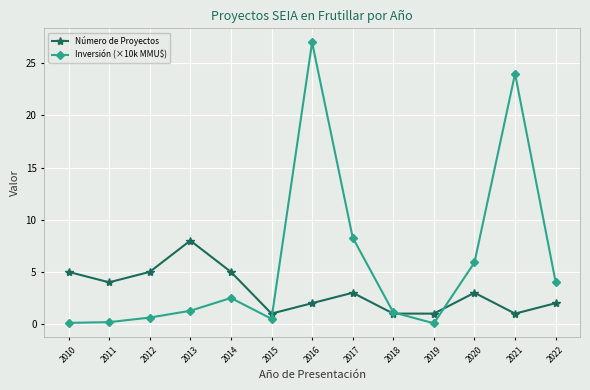

In Número de Proyectos, how many points are higher than both neighbors (excluding endpoints)?

3